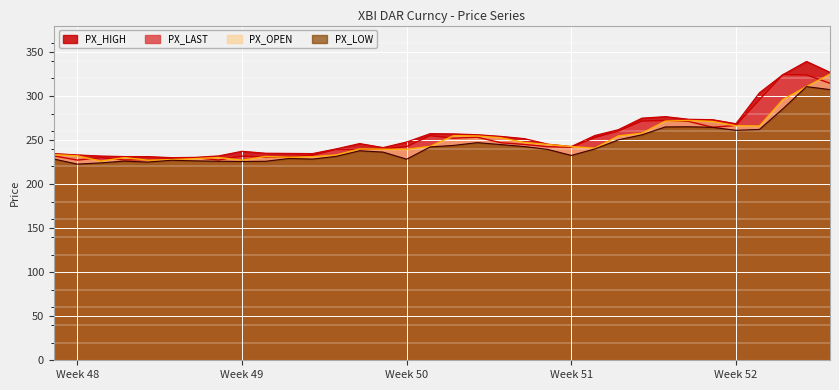

Count the number of categories in the chart.

34